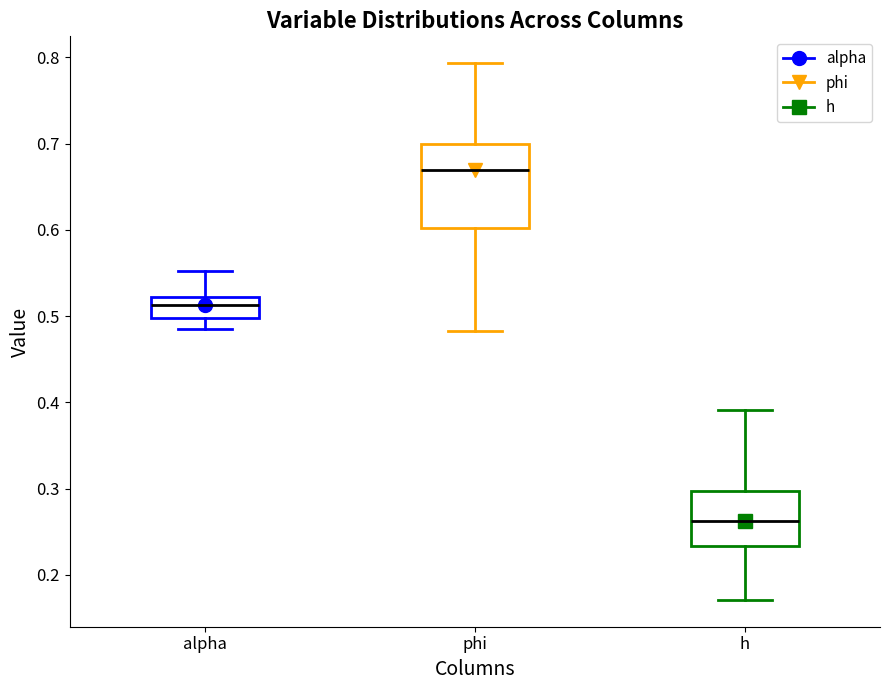

Which box's median line is the lowest?

h